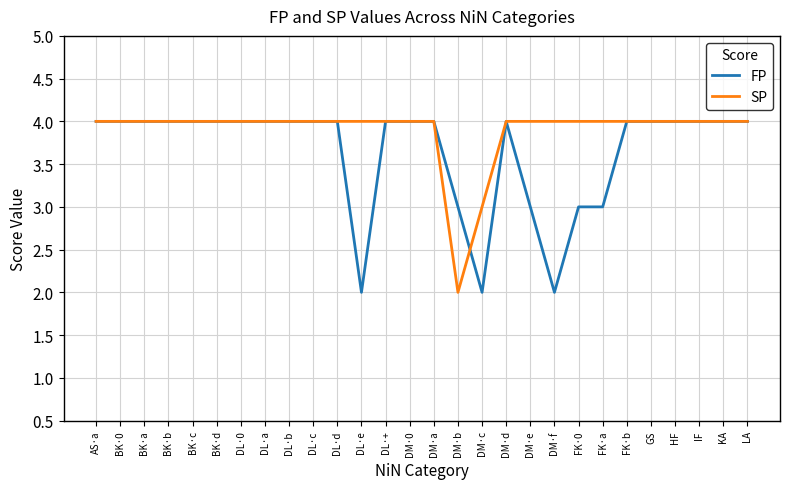

What is the total value across all series at BK·a?

8